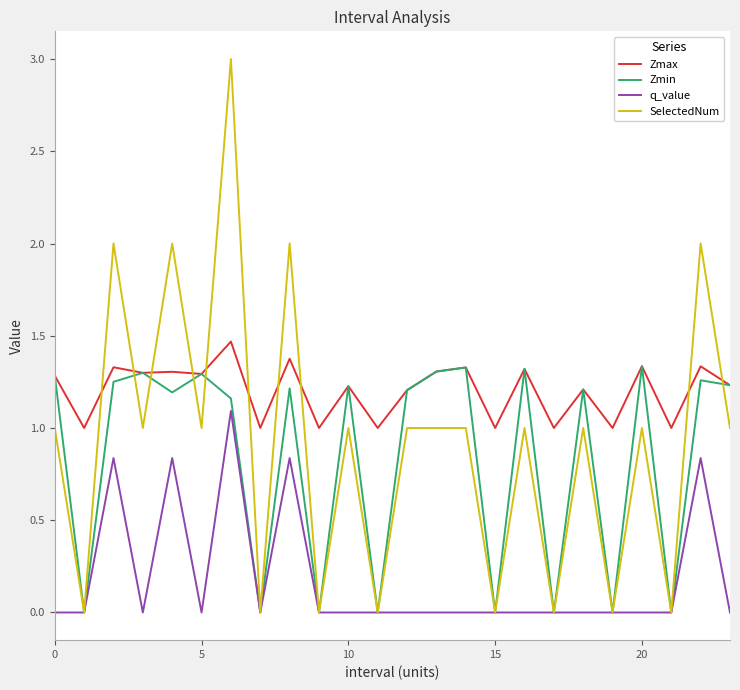

Which series has the largest total across all categories?

Zmax